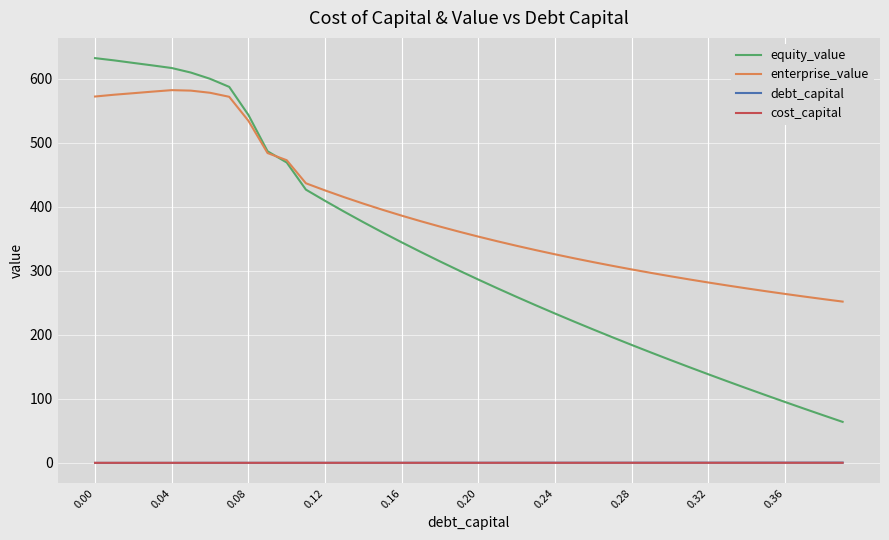

What is the greatest value displayed?

632.5